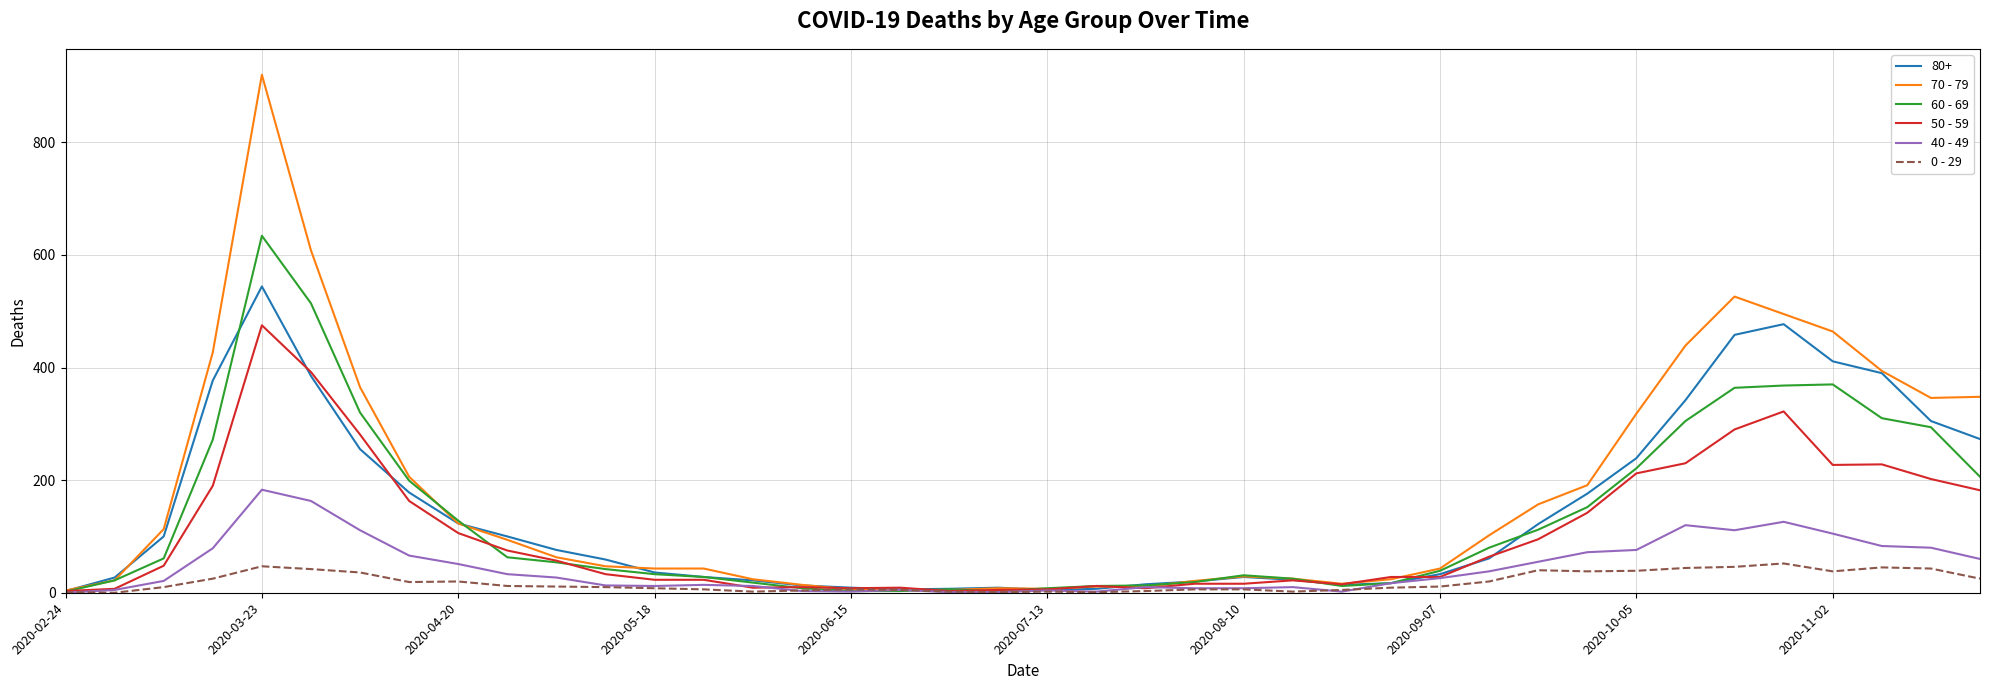

Rank the series by their maximum value, from highest to lowest.

70 - 79, 60 - 69, 80+, 50 - 59, 40 - 49, 0 - 29